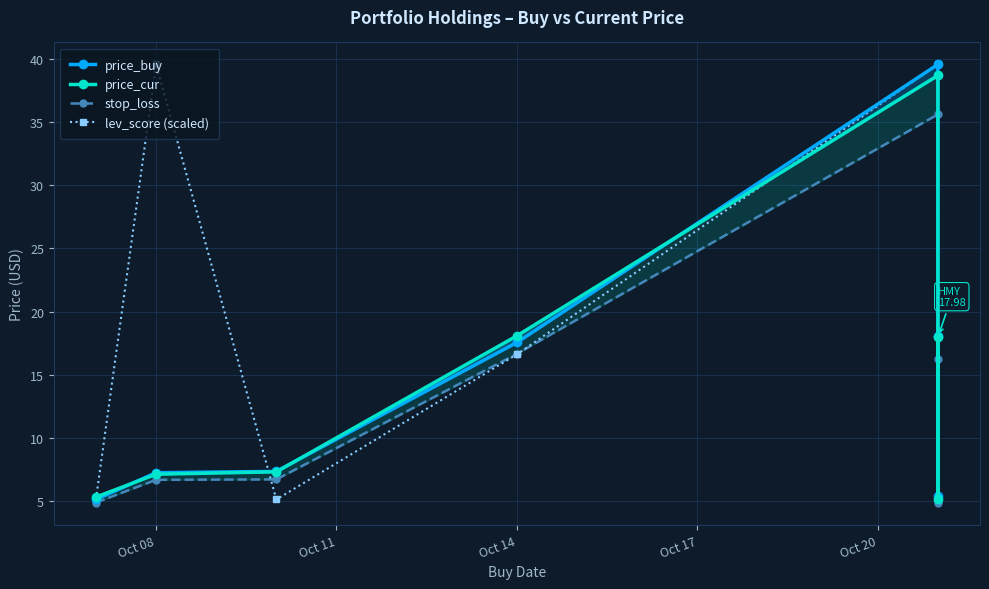

At which label does price_buy reach its peak?

Oct 20